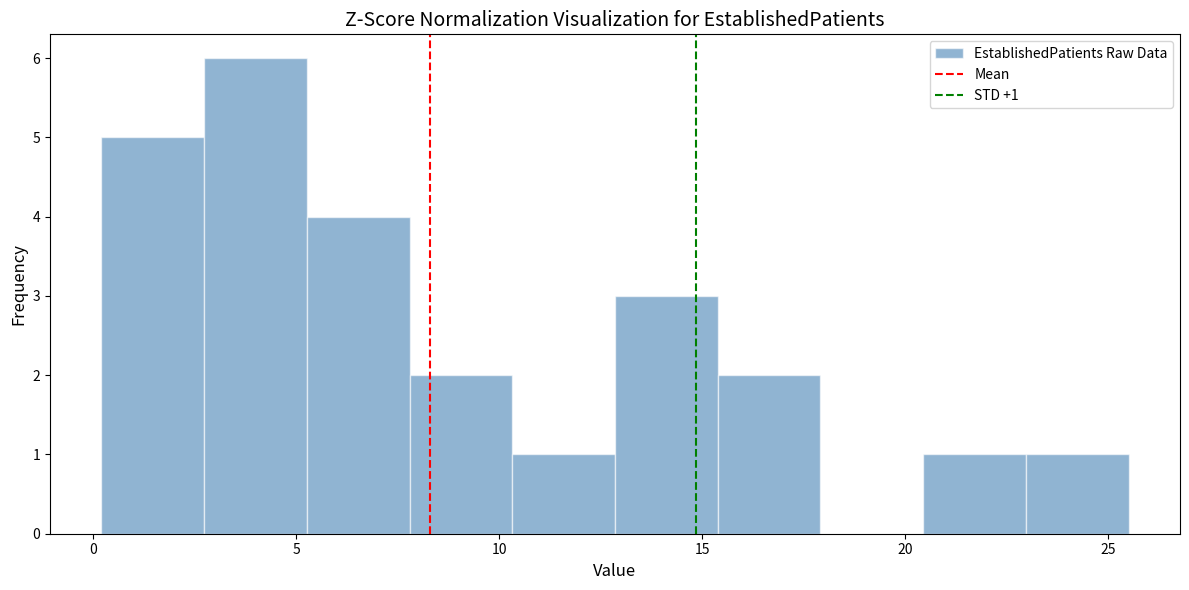

Which range on the x-axis has the tallest bar?

2.5 to 5.5